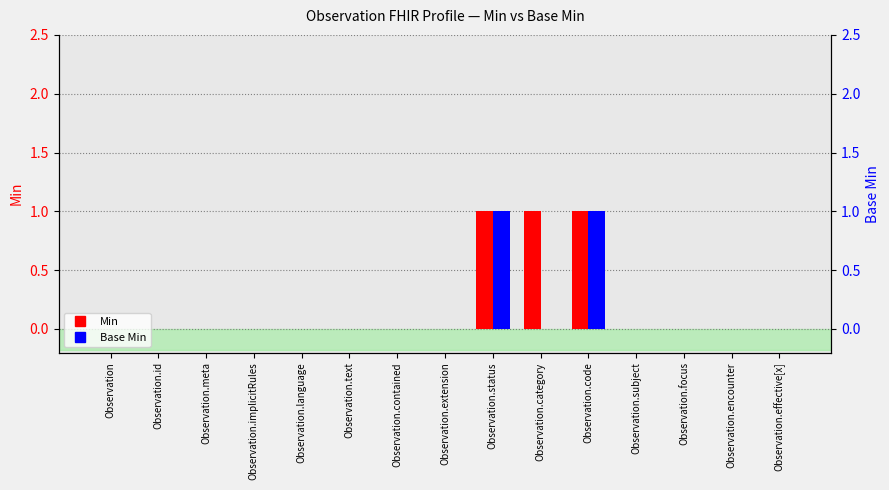

The Base Min series shows 0 at Observation.category. True or false?

False